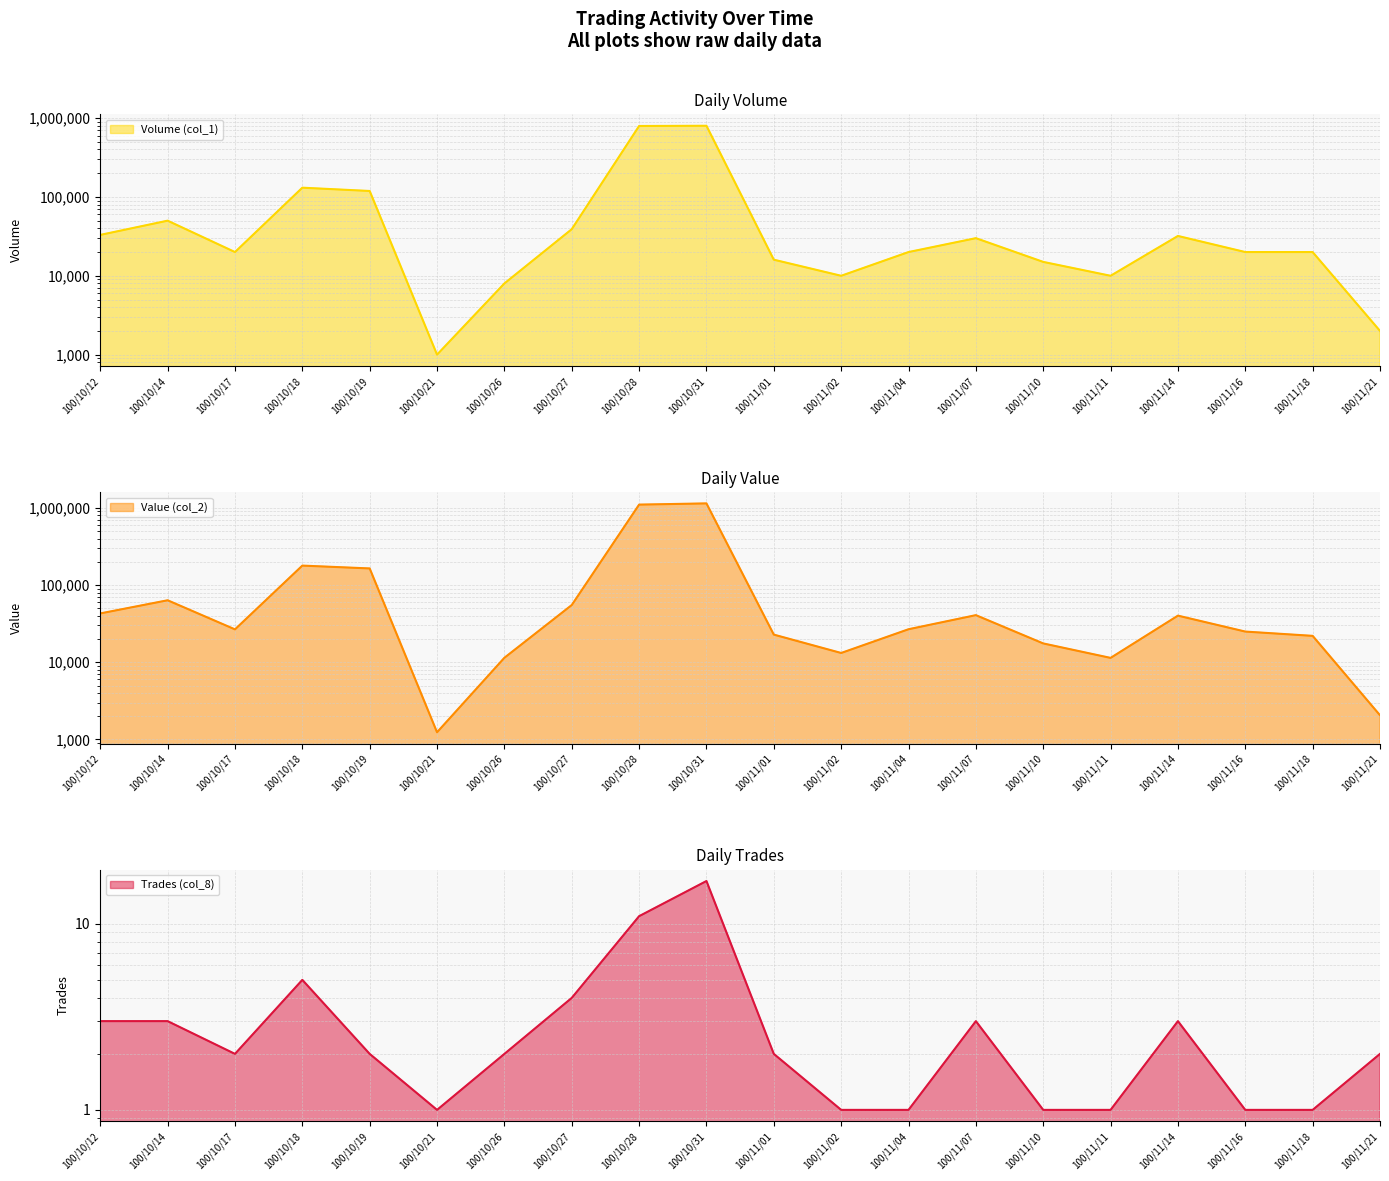

Which label corresponds to the largest value in the chart?

100/10/31